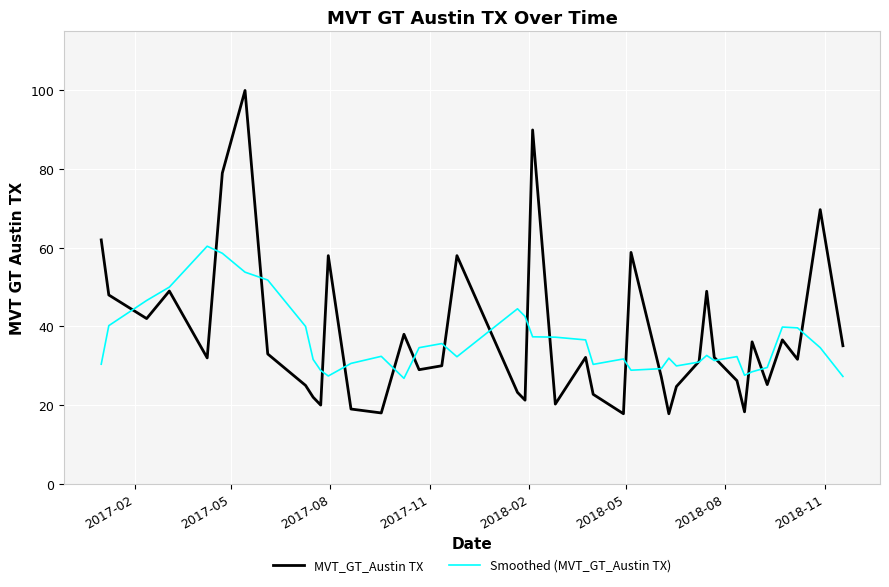

Rank the series by their maximum value, from highest to lowest.

MVT_GT_Austin TX, Smoothed (MVT_GT_Austin TX)